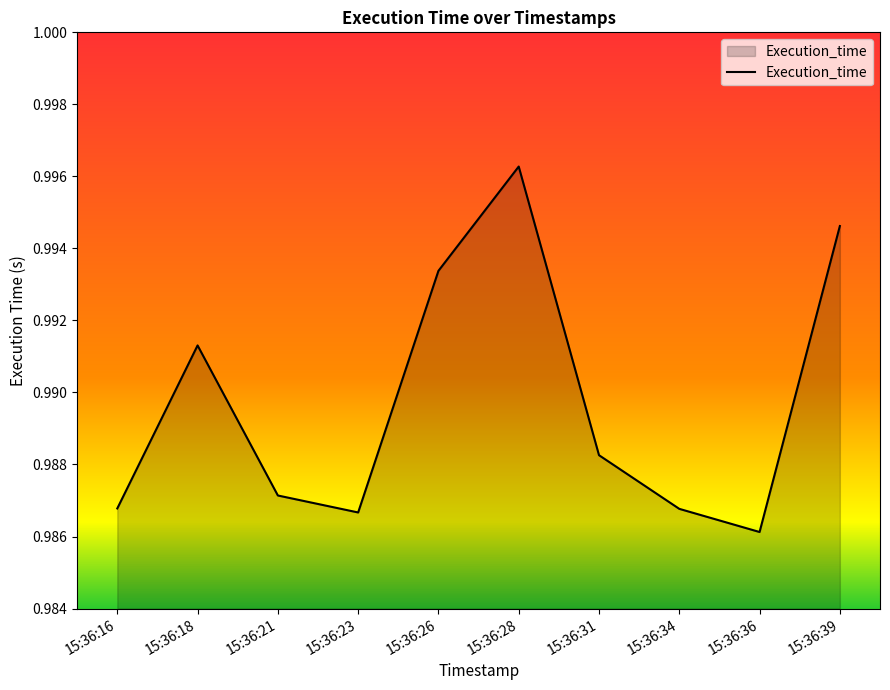

The chart shows a value of 0.6 at 15:36:23. True or false?

False